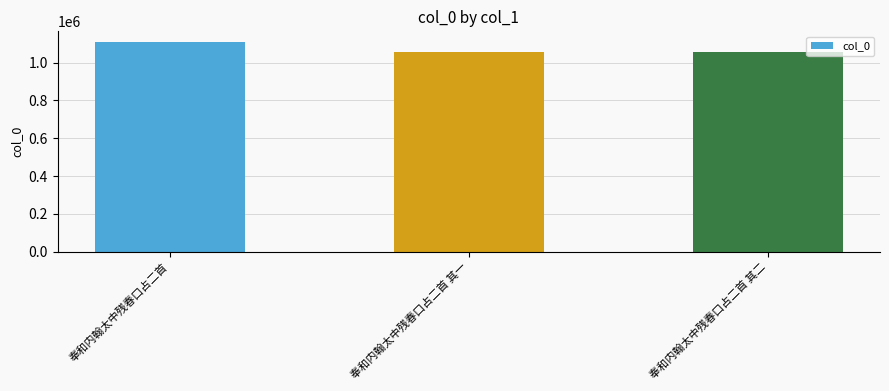

What is the value of the 2nd bar from the left?

1056754